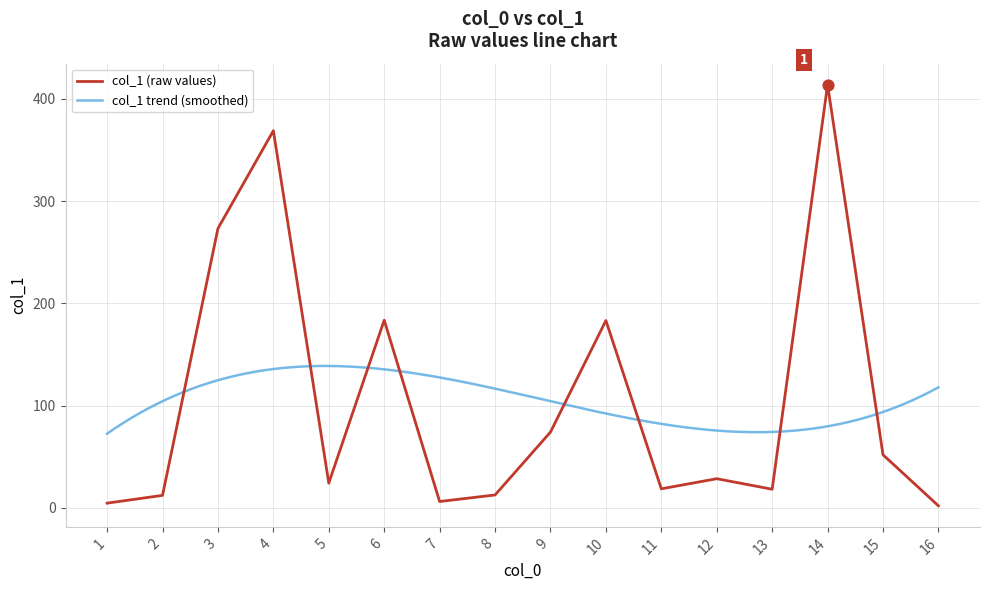

What is the change in value from 6 to 13?

-165.3